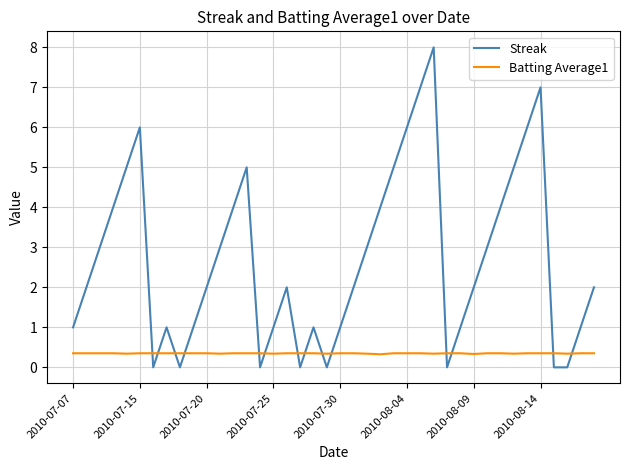

What is the maximum value for Batting Average1?

0.4